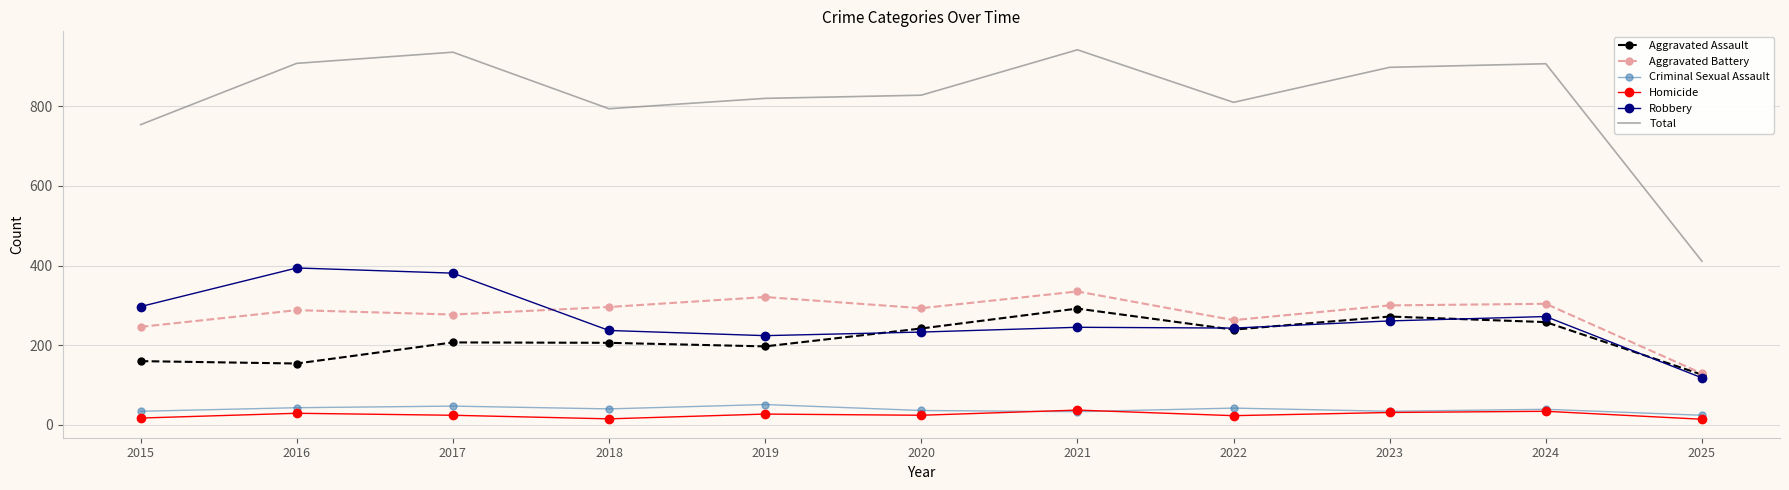

What is the difference between the maximum and second lowest values in the Total series?

188